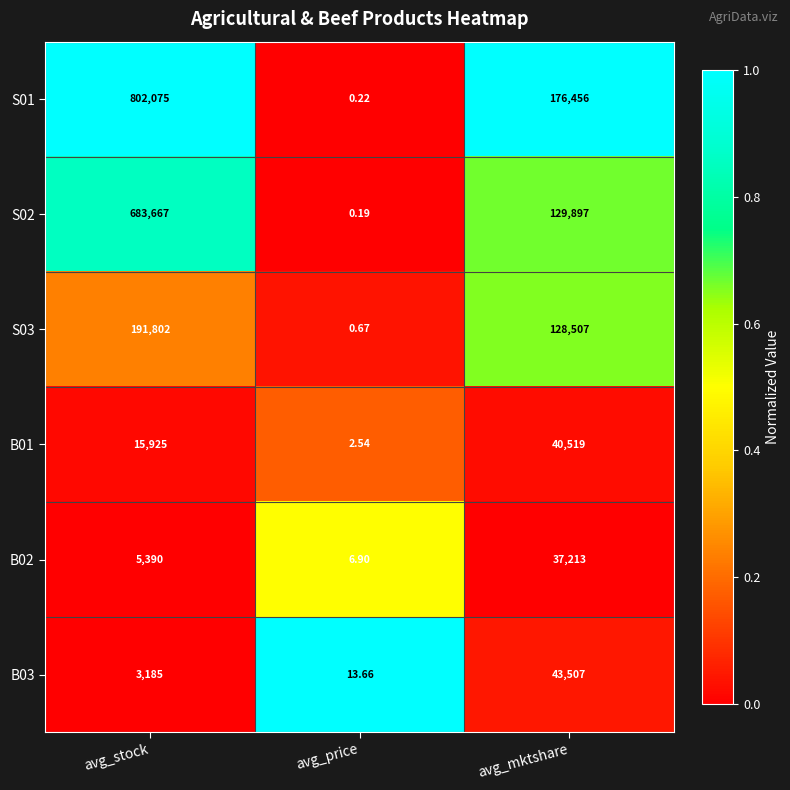

Which category has the highest value in the B02 series?

avg_mktshare